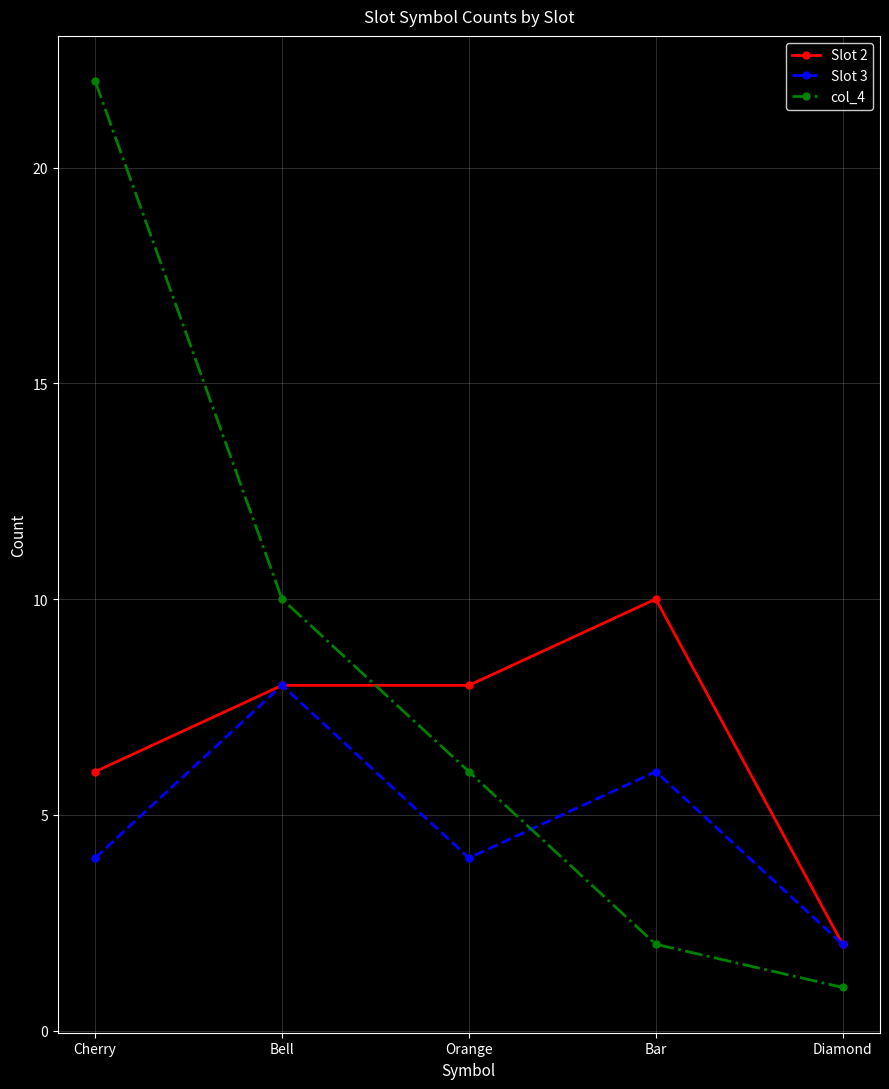

The Slot 2 series shows 8 at Orange. True or false?

True